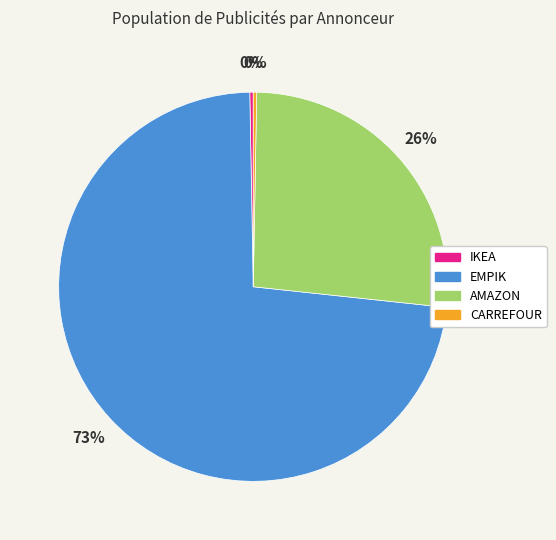

Is there a majority slice in this chart?

Yes